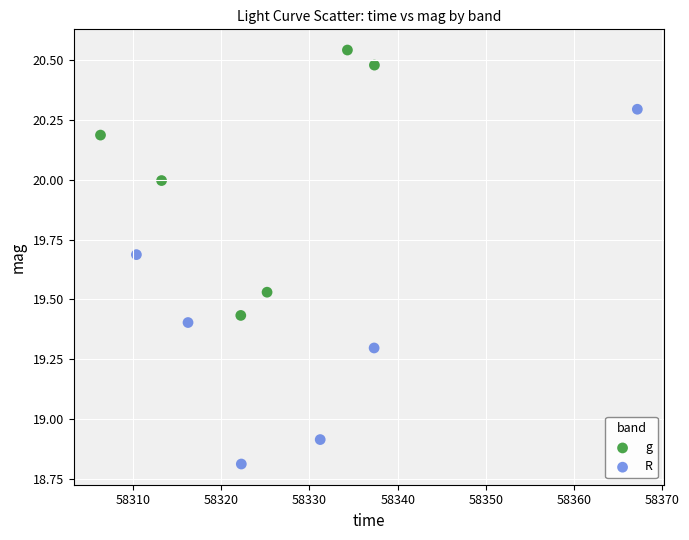

Which series has the widest spread of Y values?

R